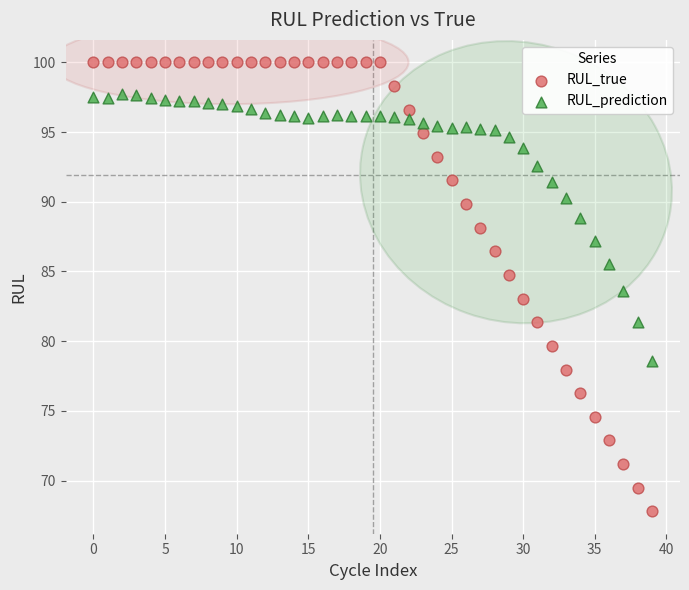

Which series contains the lowest Y value?

RUL_true